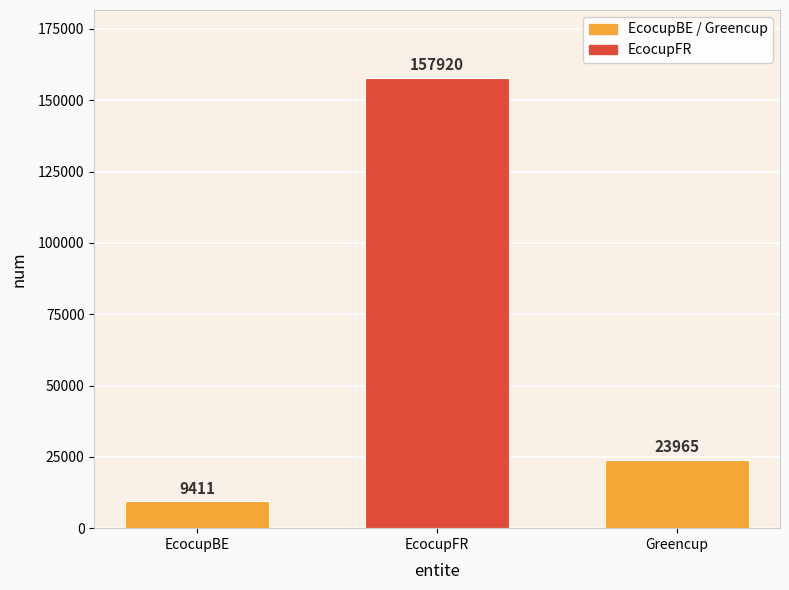

At which label does the data first exceed 23965?

EcocupFR